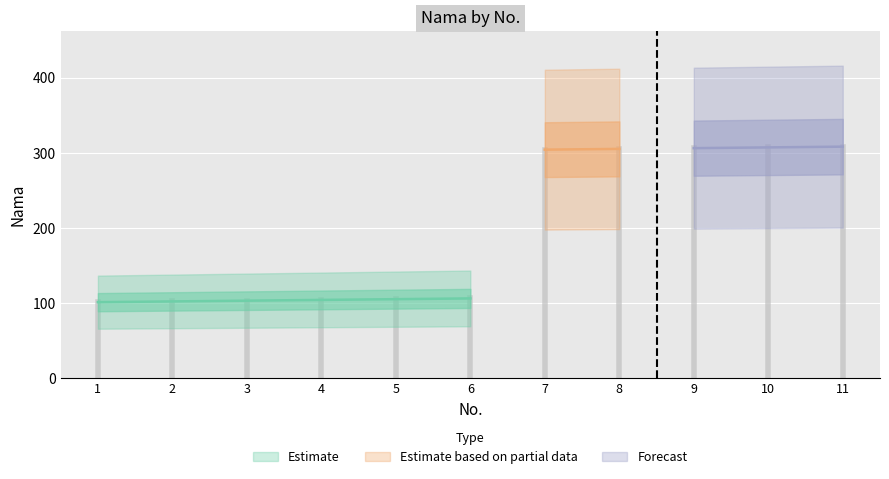

What is the smallest value displayed?

101